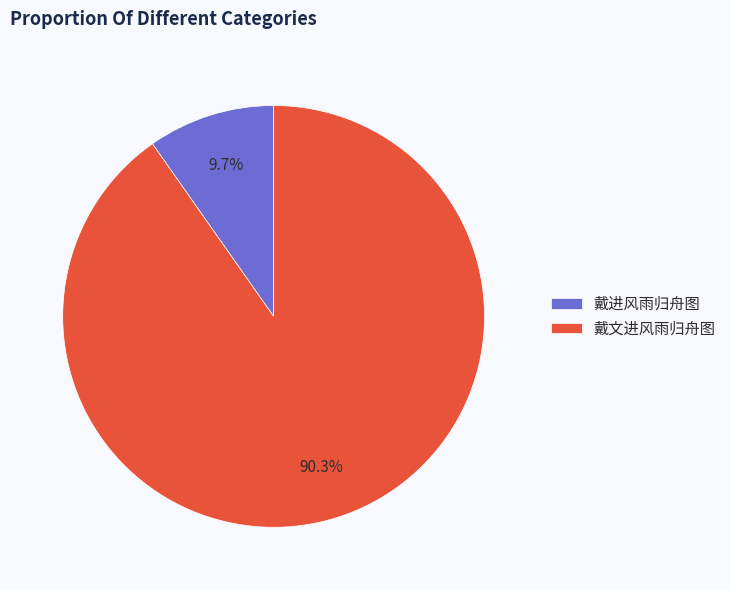

What is the largest slice in the pie chart?

戴文进风雨归舟图